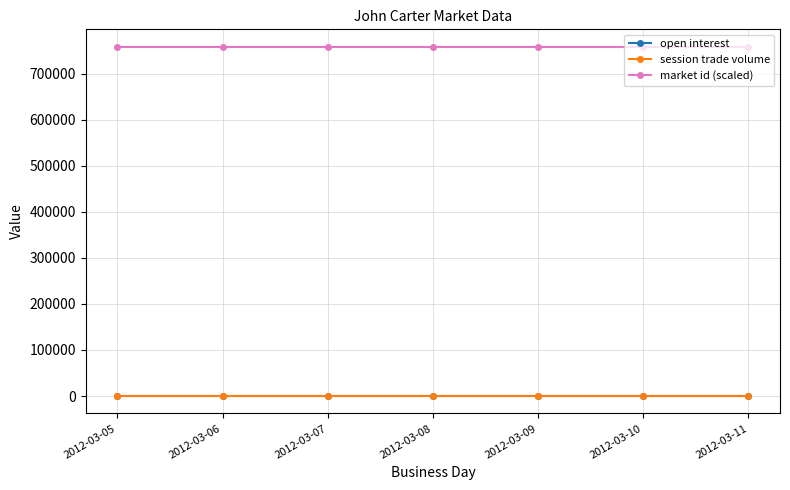

True or false: market id (scaled) and open interest intersect in this chart.

False